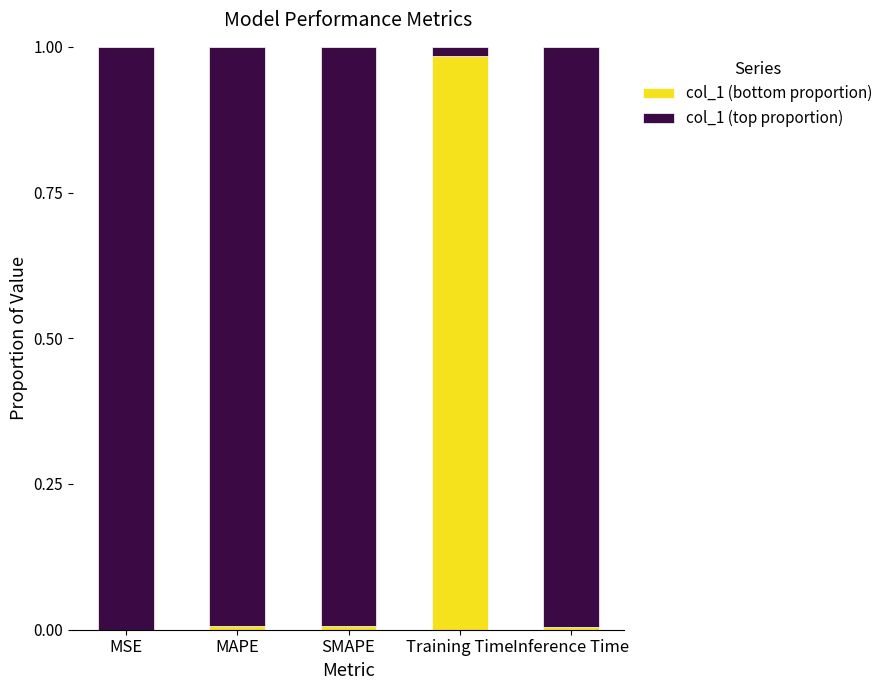

True or false: col_1 (bottom proportion) has a value of 0.0 at Inference Time.

True